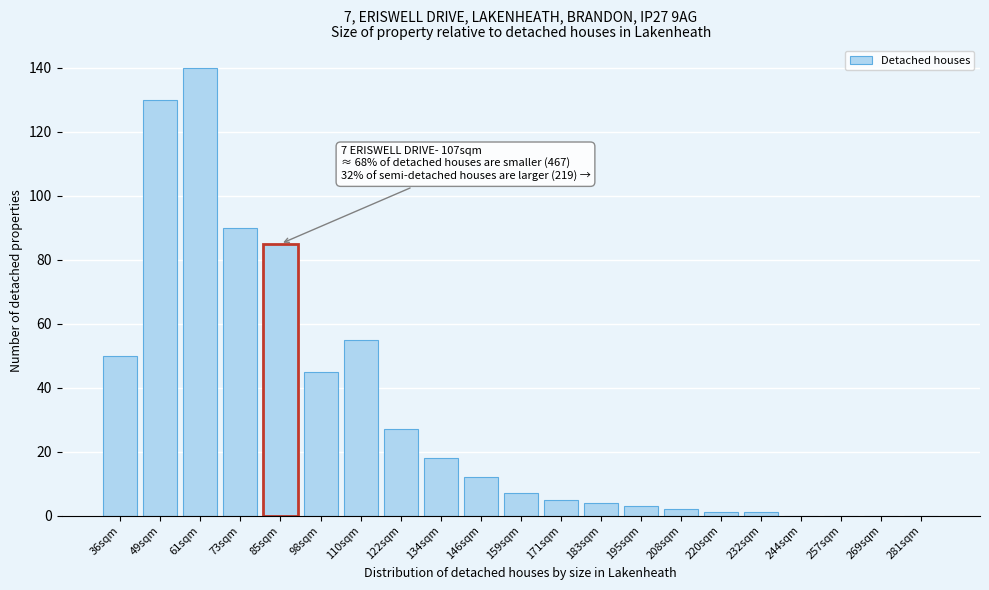

The chart shows a value of 18 at 134sqm. True or false?

True